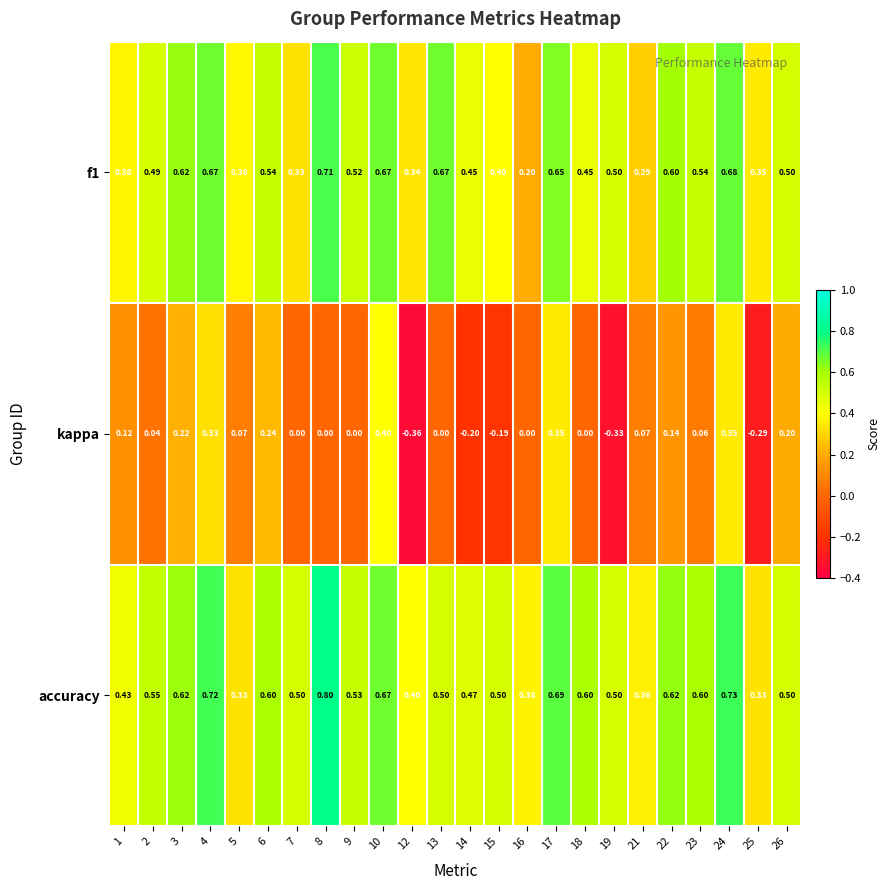

Which series has the widest spread of values?

kappa